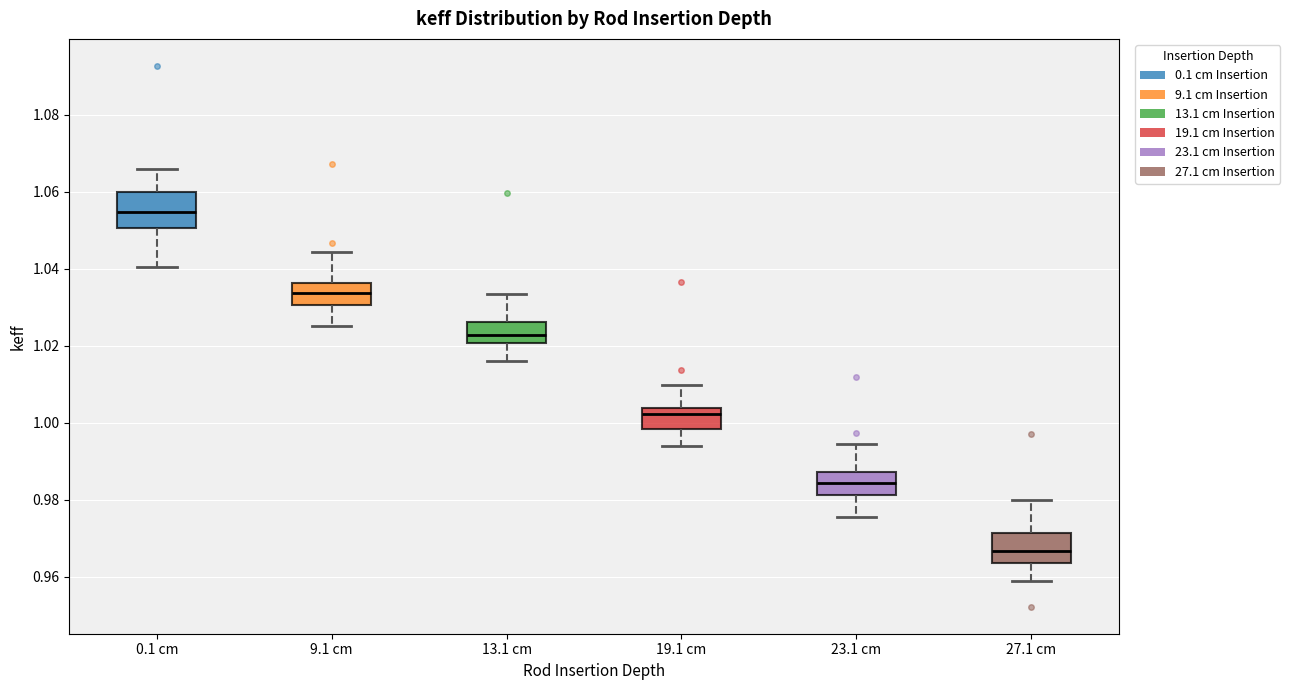

Reading left to right, read every box against the y-axis: the position of its median line, the range the box covers, and the ends of its whiskers. The values are not printed on the chart, so give them approximately, as read against the axis.

0.1 cm: median 1.054, box 1.050 to 1.060, whiskers 1.040 to 1.066
9.1 cm: median 1.034, box 1.030 to 1.036, whiskers 1.026 to 1.044
13.1 cm: median 1.022, box 1.020 to 1.026, whiskers 1.016 to 1.034
19.1 cm: median 1.002, box 0.998 to 1.004, whiskers 0.994 to 1.010
23.1 cm: median 0.984, box 0.982 to 0.988, whiskers 0.976 to 0.994
27.1 cm: median 0.966, box 0.964 to 0.972, whiskers 0.958 to 0.980